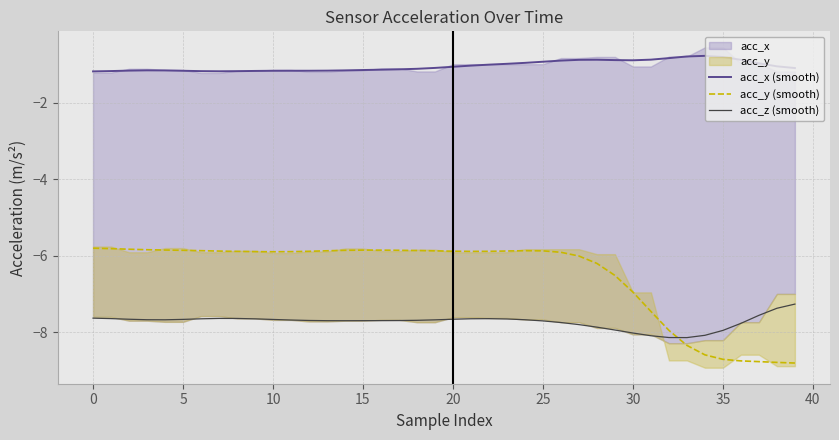

The value of acc_x (smooth) at 25 is -0.9. True or false?

True